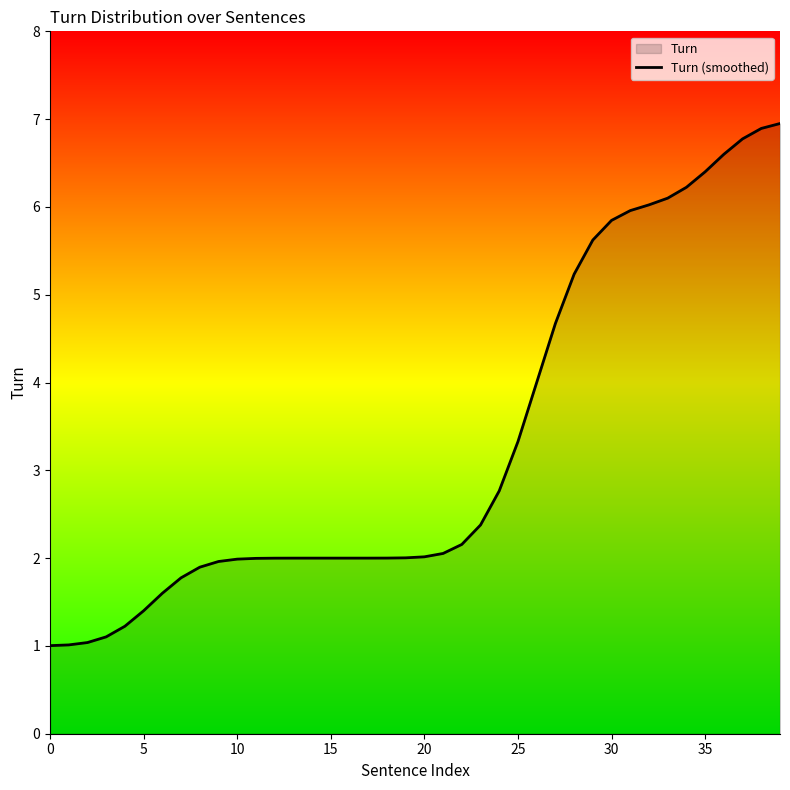

True or false: the data shows 2.0 at 16.

True